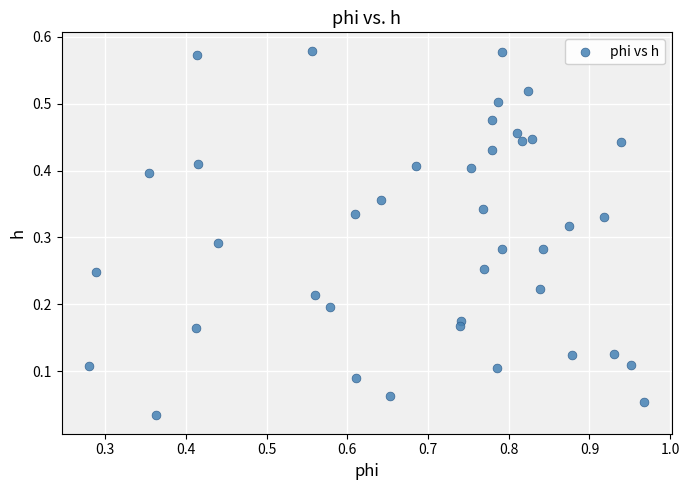

How many data points are displayed?

40